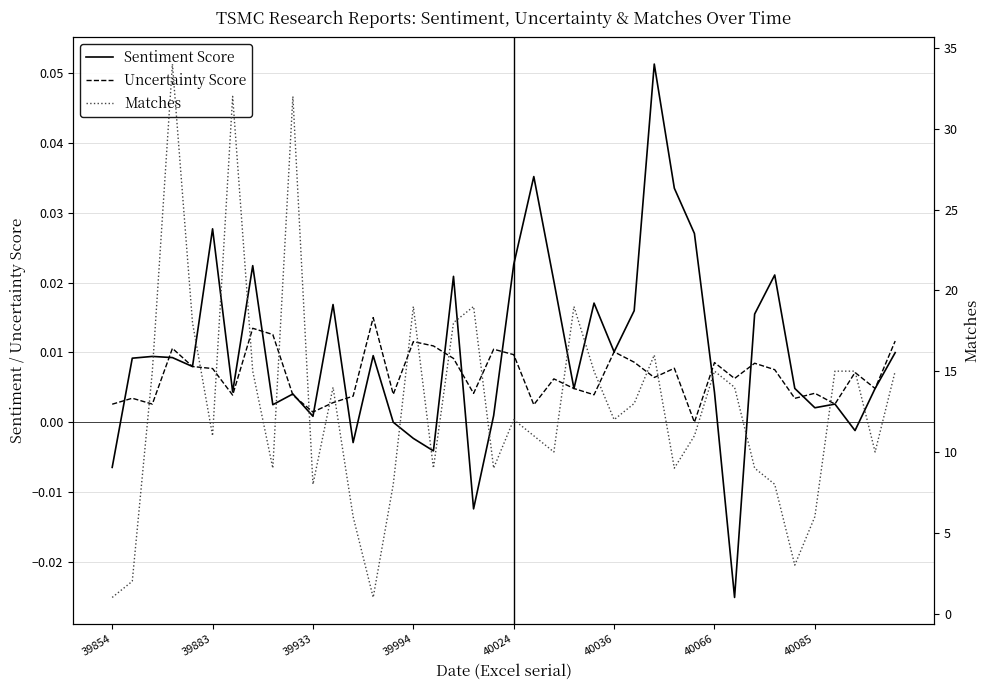

Is the value of Matches at 20 greater than the value of Uncertainty Score at 8?

Yes